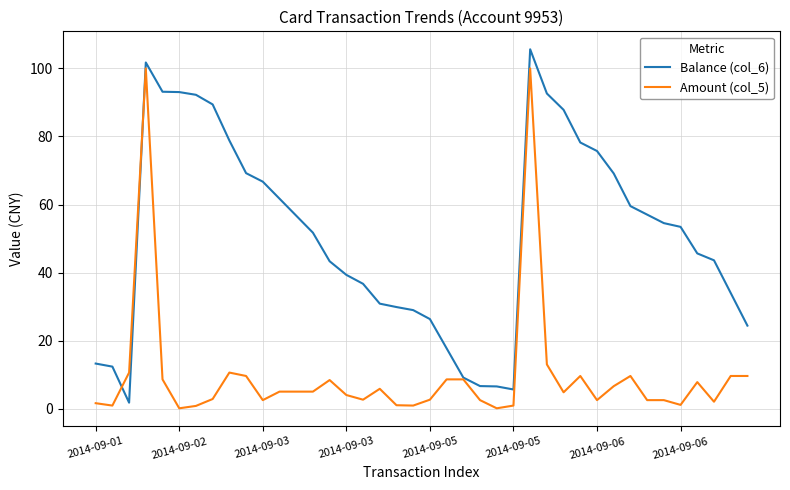

List the series in order of their overall mean, lowest first.

Amount (col_5), Balance (col_6)